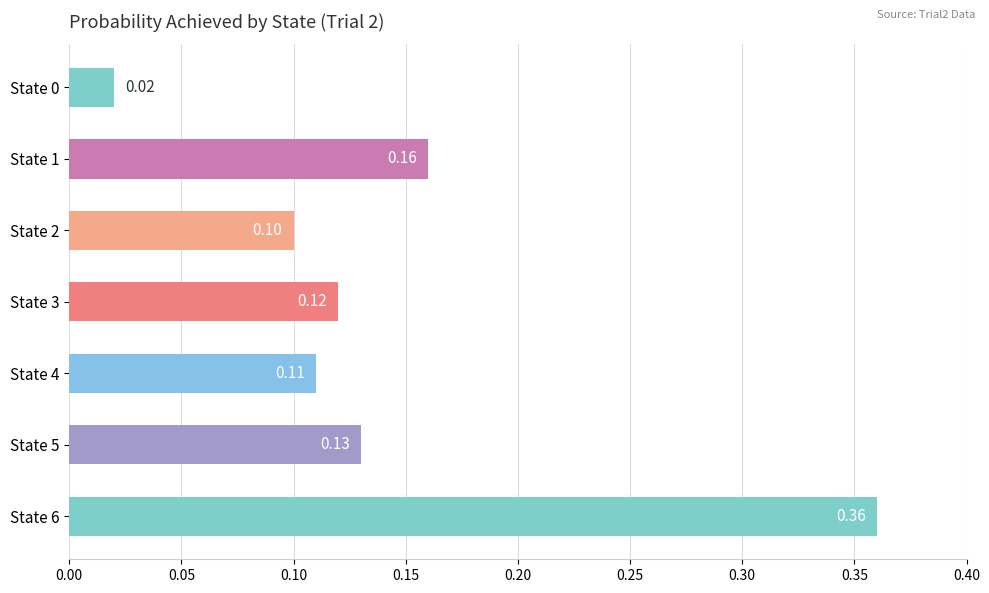

What is the sum of the values at State 6 and State 5?

0.5